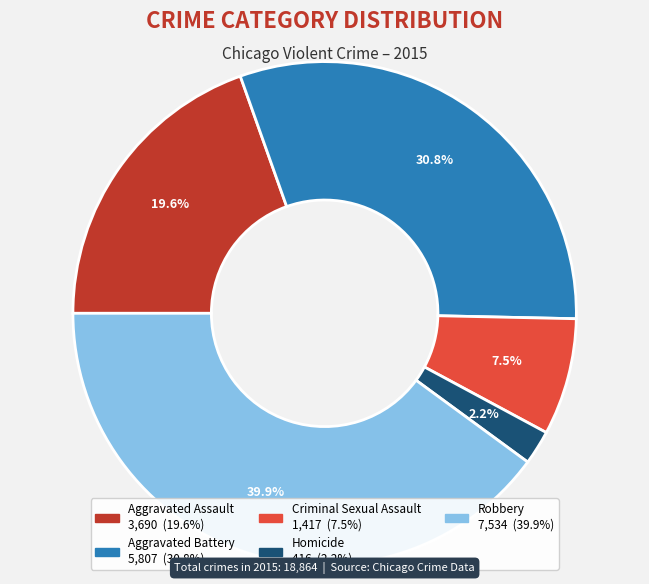

Count the number of slices in the pie.

5